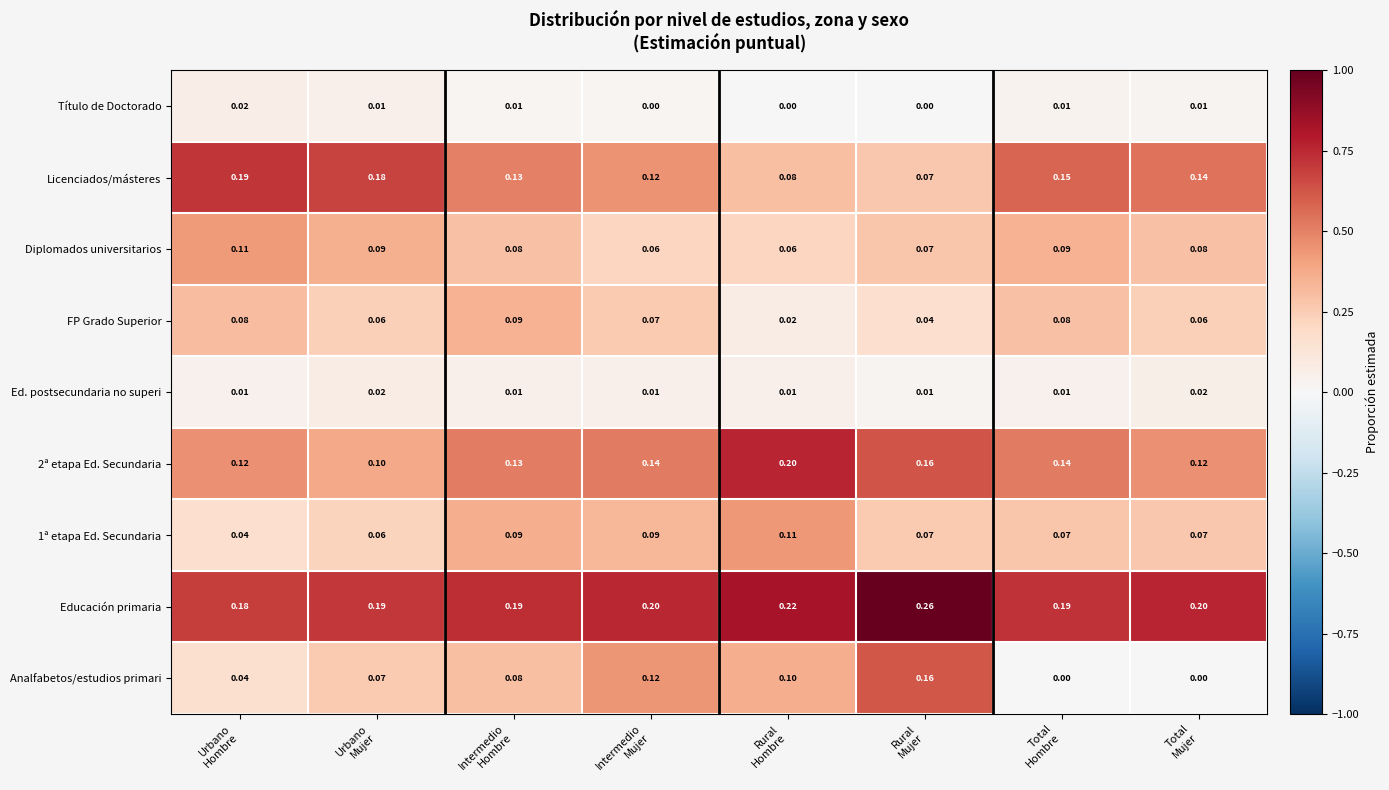

Which series has the largest total across all categories?

Educación primaria